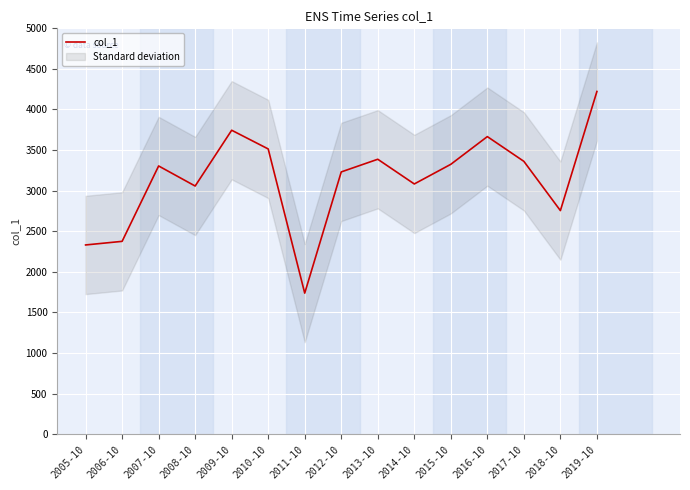

What is the sum of the values at 2019-10 and 2011-10?

5959.1